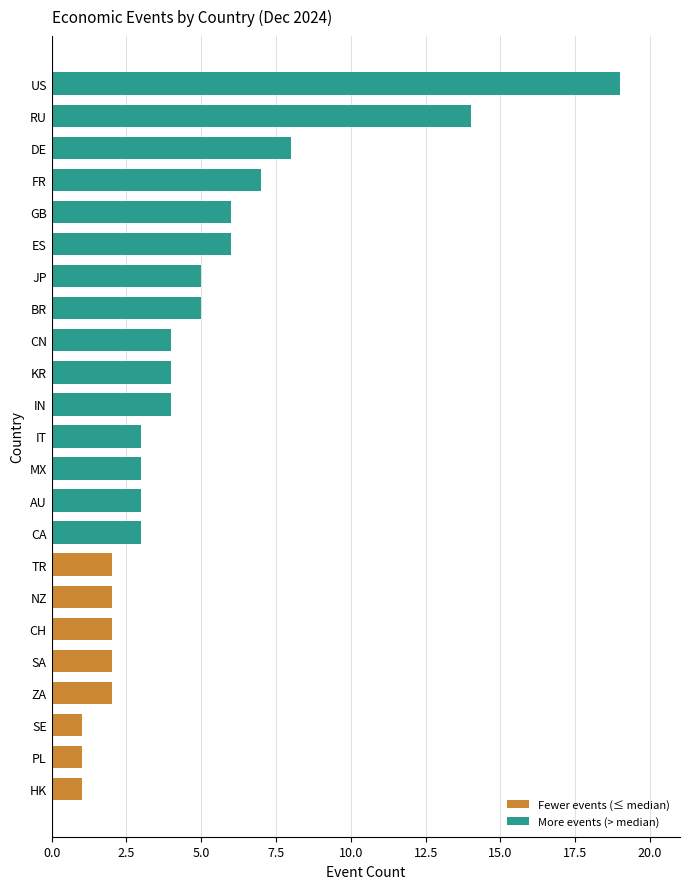

Reading bottom to top, list all the values displayed in this chart.

HK=1	PL=1	SE=1	ZA=2	SA=2	CH=2	NZ=2	TR=2	CA=3	AU=3	MX=3	IT=3	IN=4	KR=4	CN=4	BR=5	JP=5	ES=6	GB=6	FR=7	DE=8	RU=14	US=19